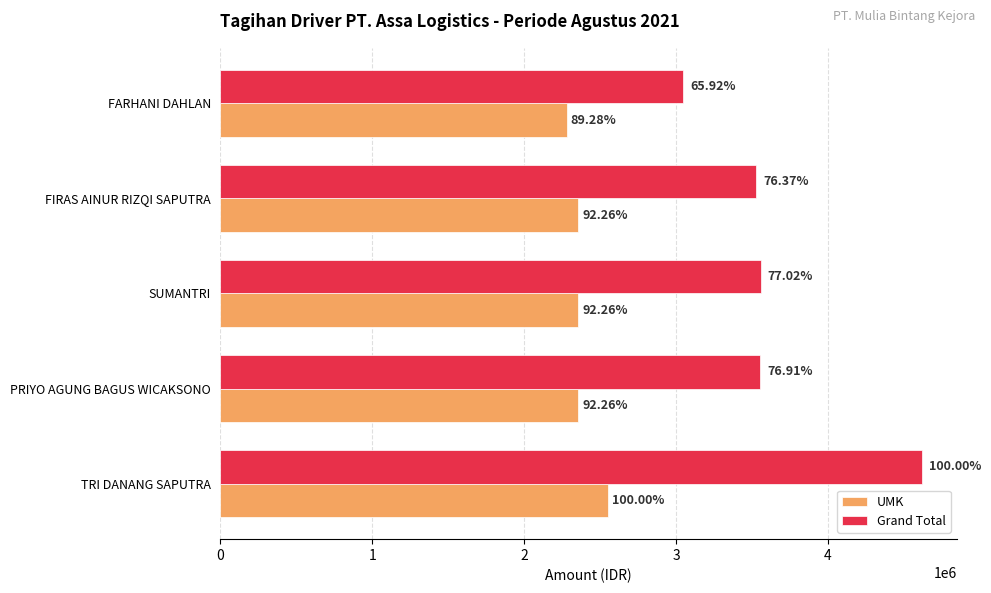

What is the sum of all UMK values?

11899928.9